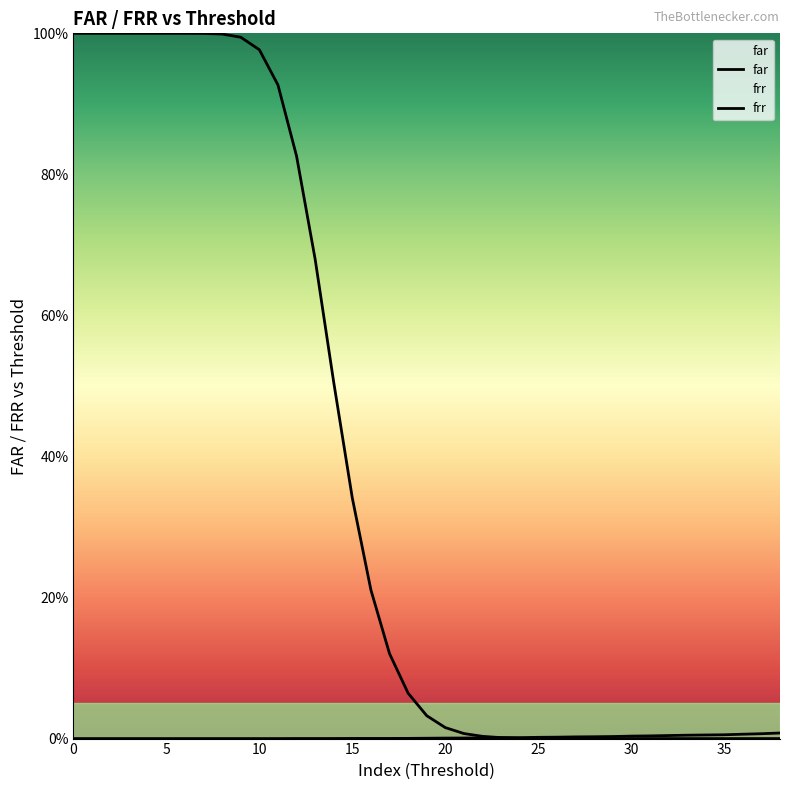

True or false: far and frr intersect in this chart.

True